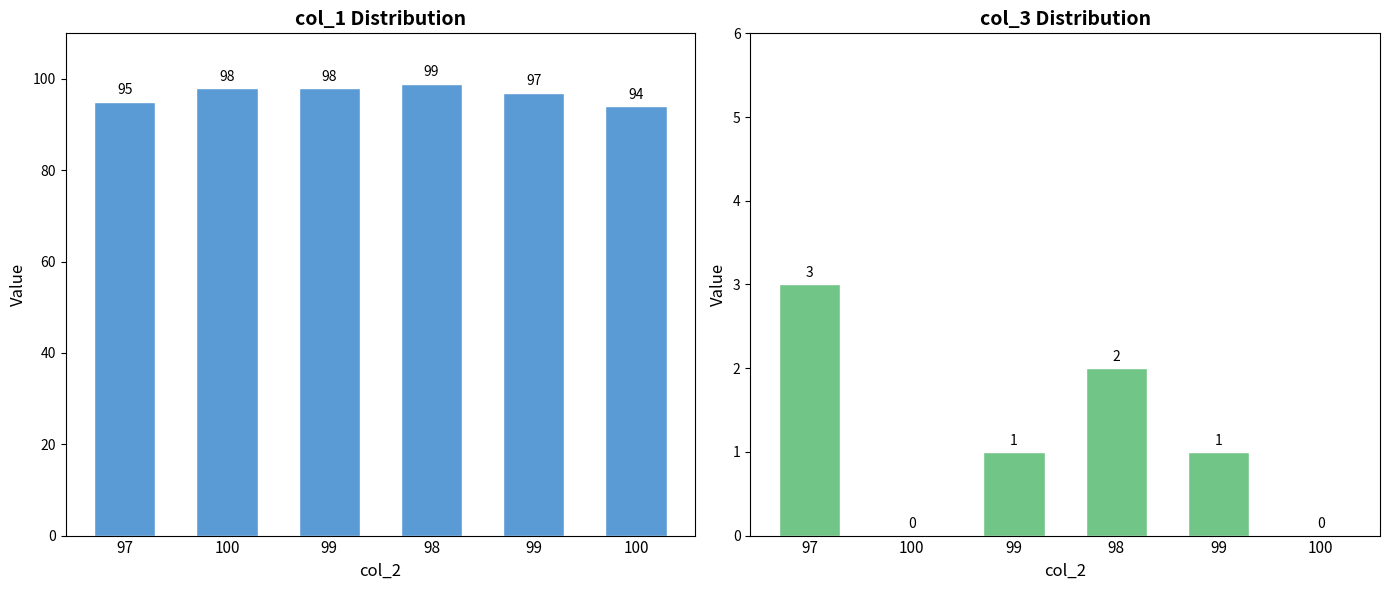

At 97, list the series in order from smallest to largest.

col_3, col_1